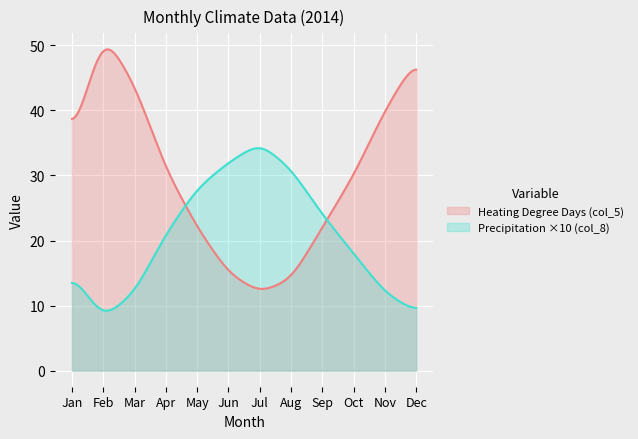

At which category is the sum across all series the highest?

1